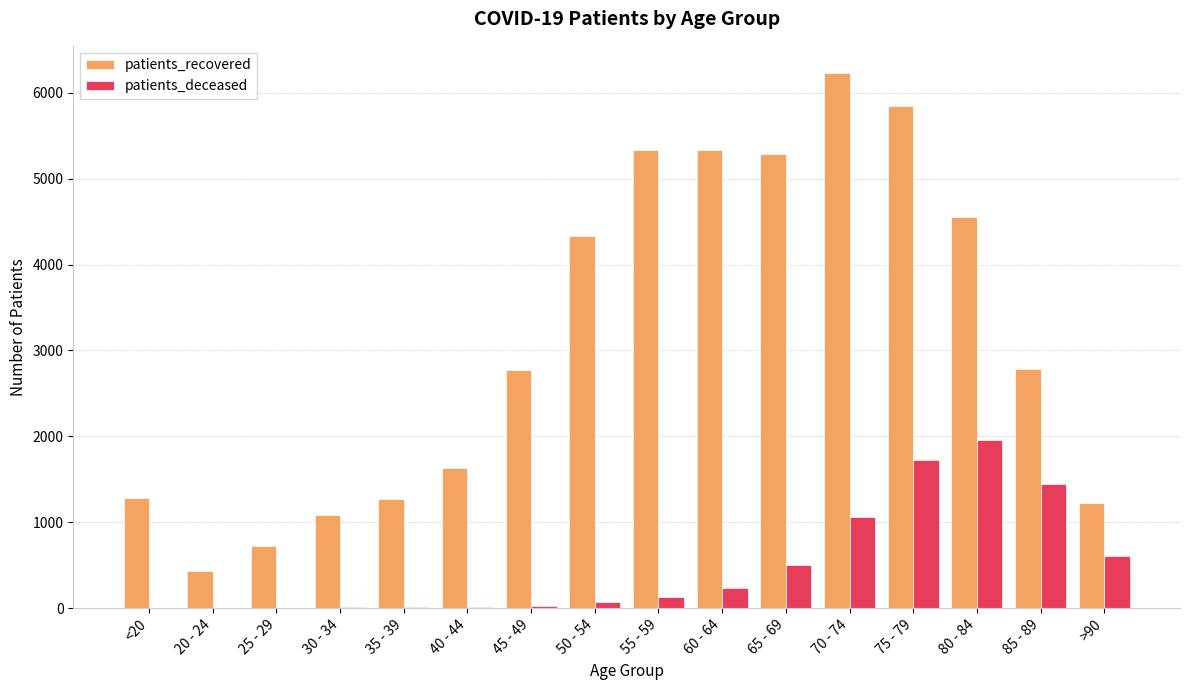

What value does the patients_deceased series have at 35 - 39?

11